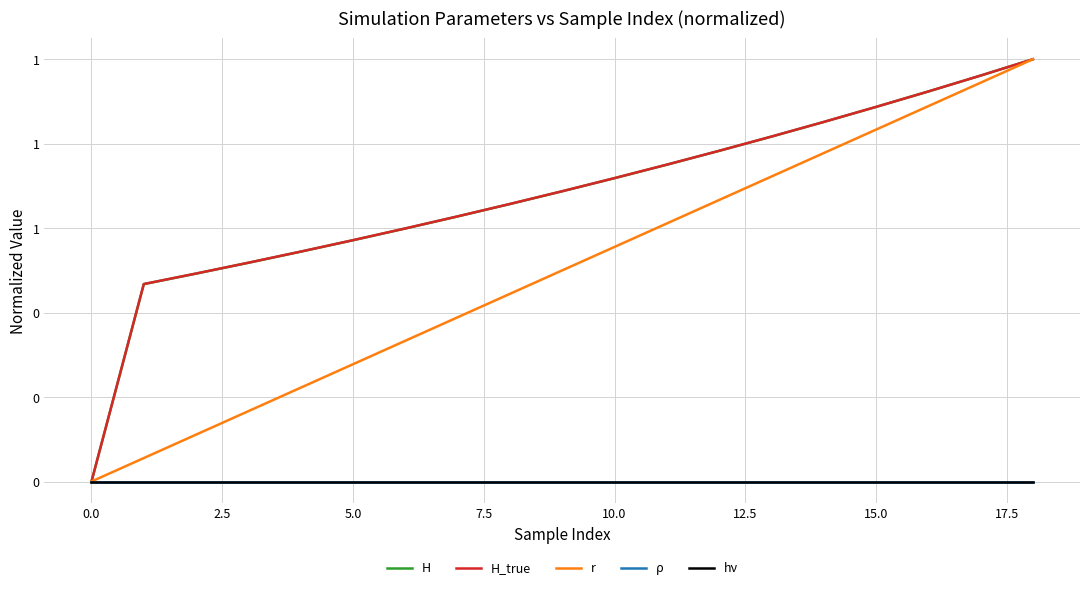

Is this an area chart (filled region under the line)?

No